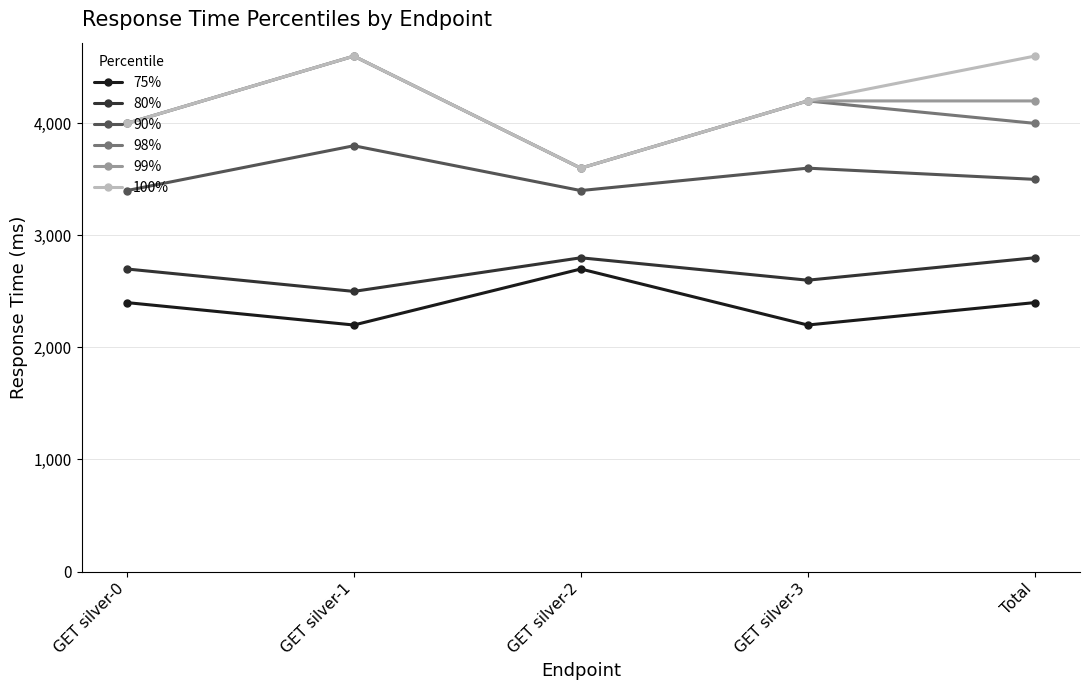

True or false: 98% and 90% intersect in this chart.

False